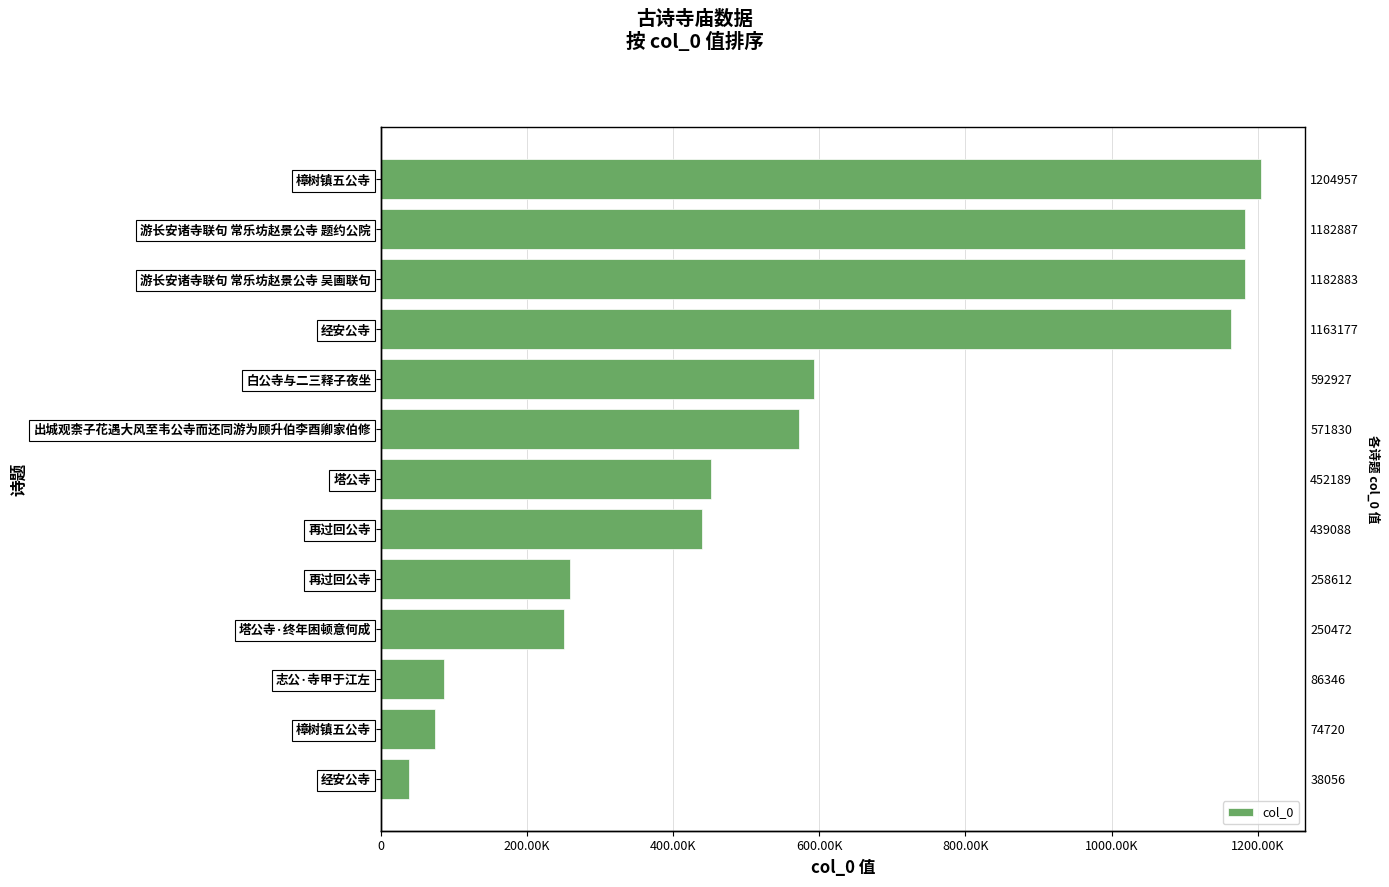

Reading left to right, extract all data points from this chart.

38056	74720	86346	250472	258612	439088	452189	571830	592927	1163177	1182883	1182887	1204957